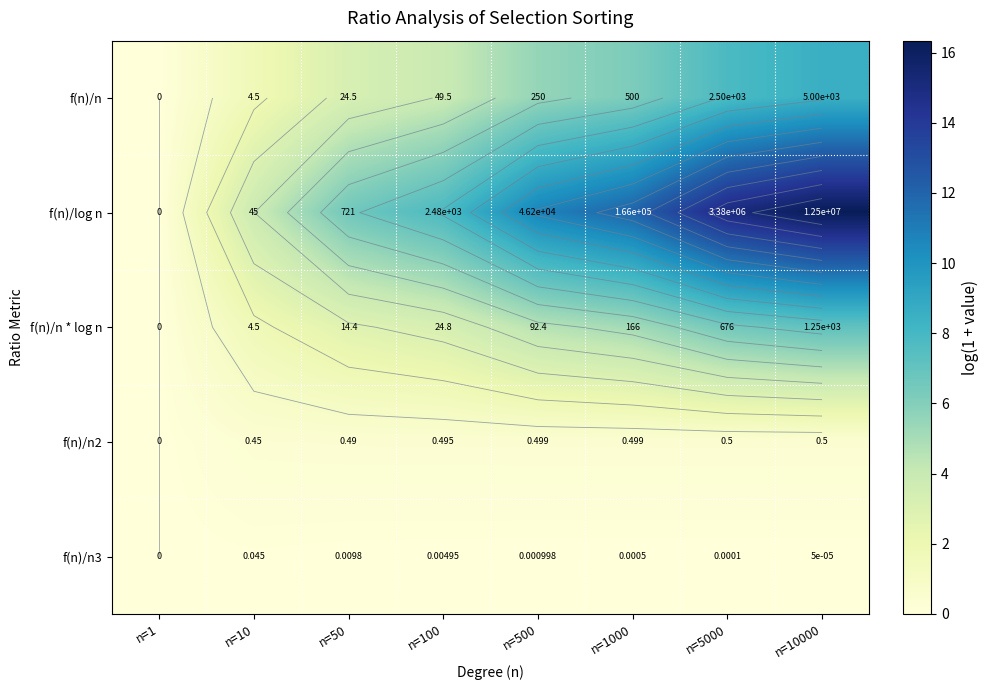

How many data points in f(n)/n * log n are above 4?

4